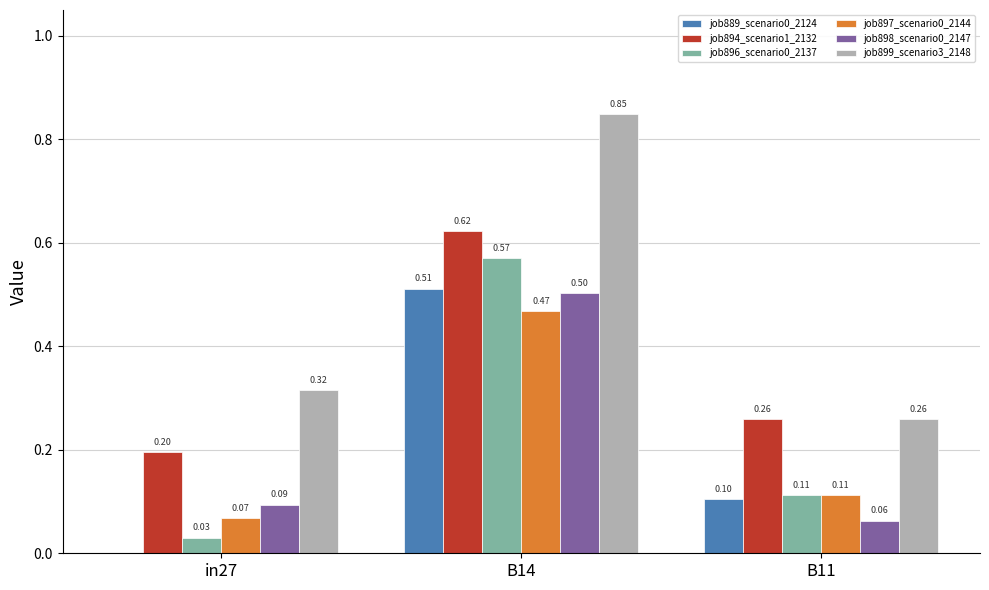

How many job889_scenario0_2124 values are between 0 and 1?

3